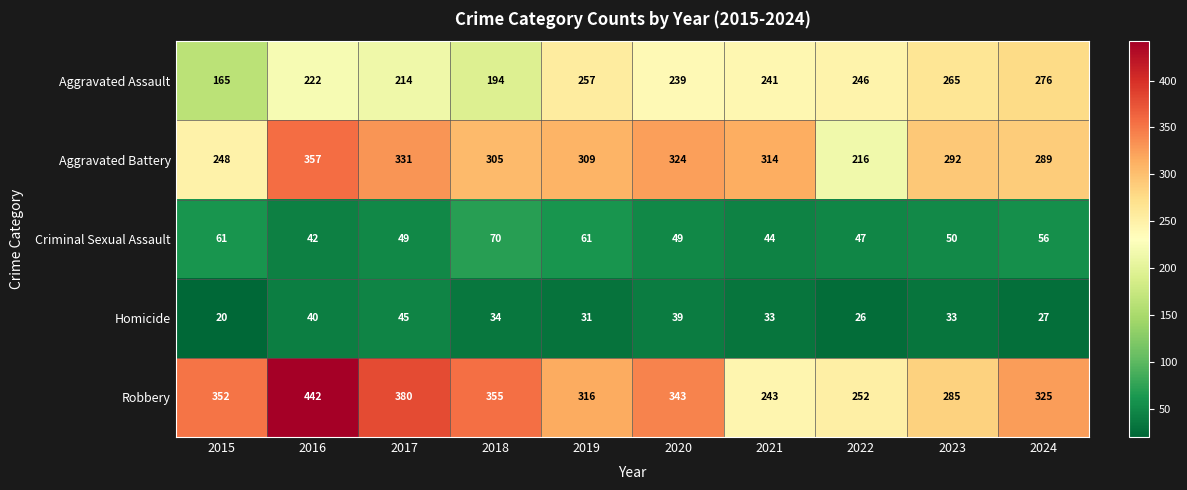

What is the average value of the Robbery series?

329